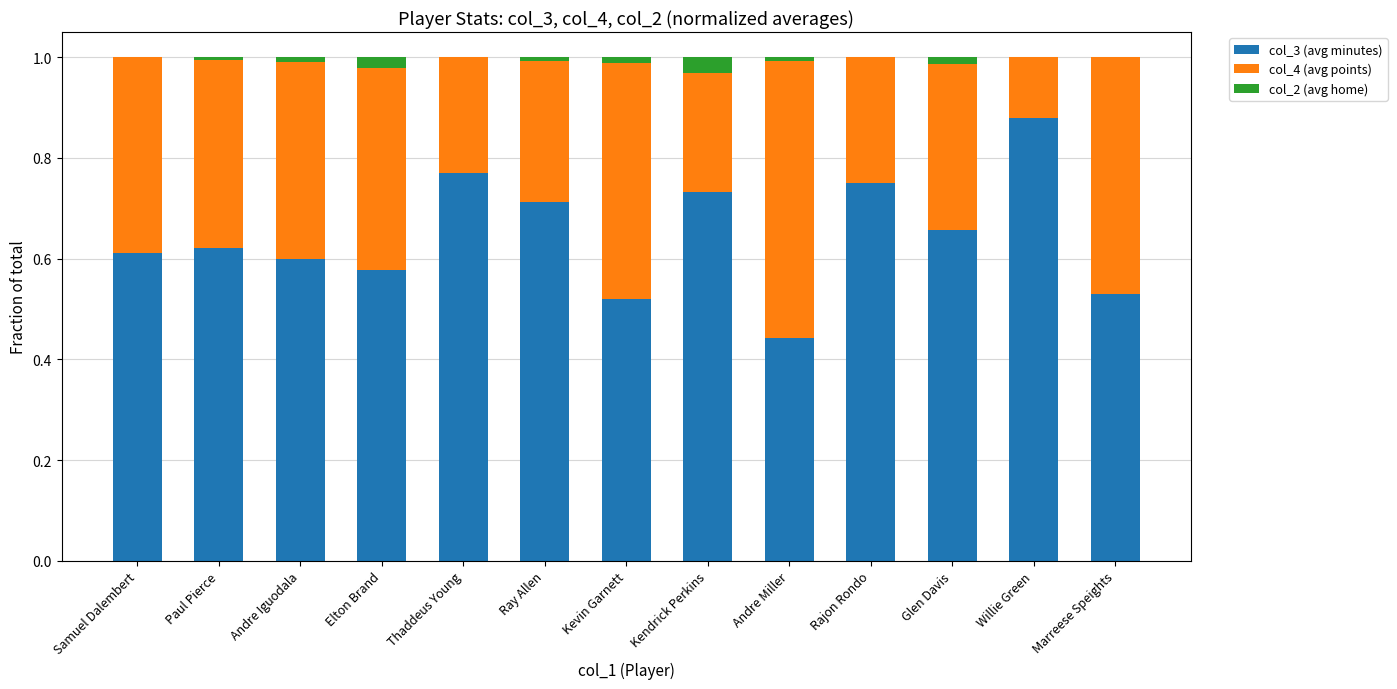

The col_3 (avg minutes) series shows 0.8 at Elton Brand. True or false?

False